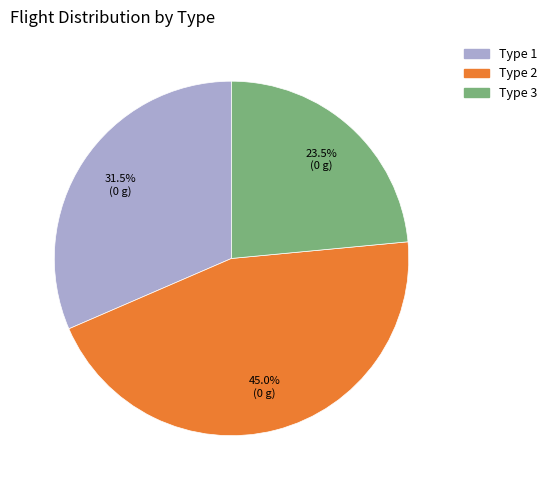

Count the number of slices in the pie.

3